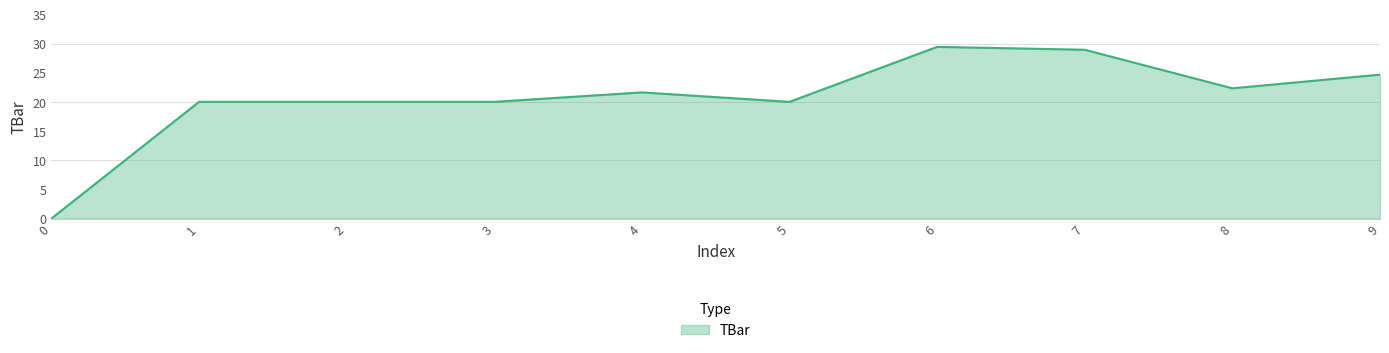

True or false: the data shows 29.4 at 6.

True